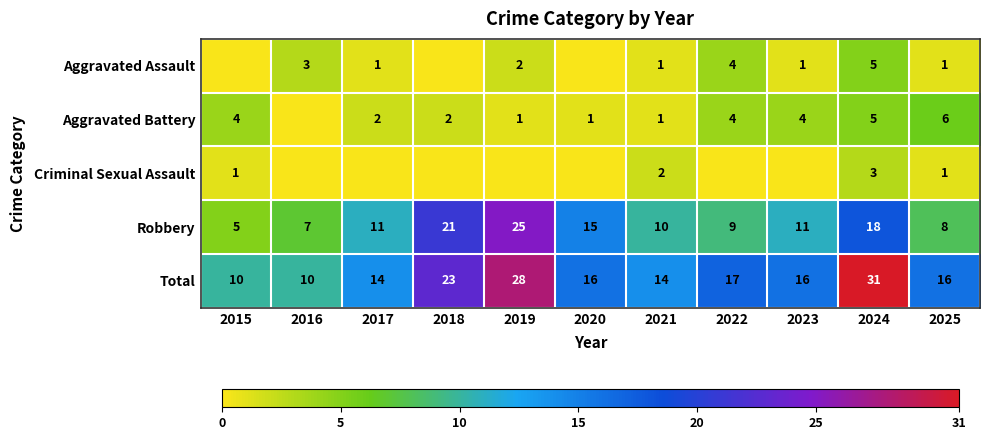

What is the spread (max minus min) of values at 2024?

28